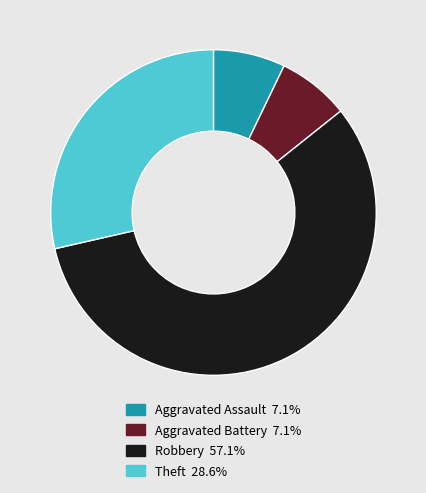

What is the largest slice in the pie chart?

Robbery